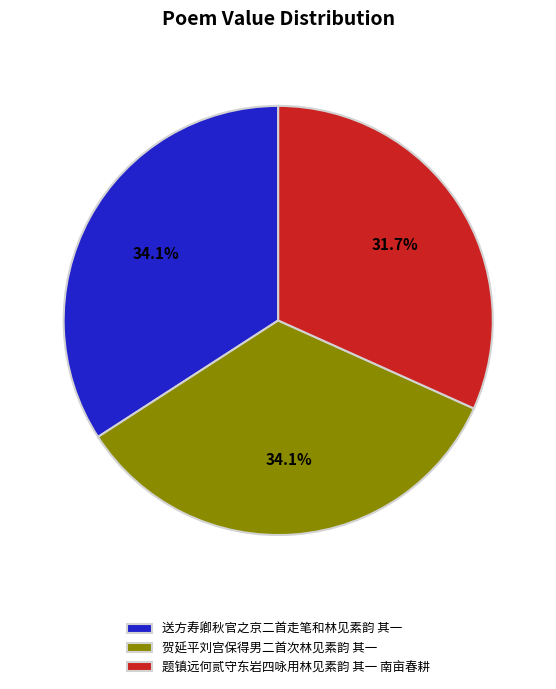

What is the ratio of the value at 送方寿卿秋官之京二首走笔和林见素韵 其一 to the value at 题镇远何贰守东岩四咏用林见素韵 其一 南亩春耕?

1.1